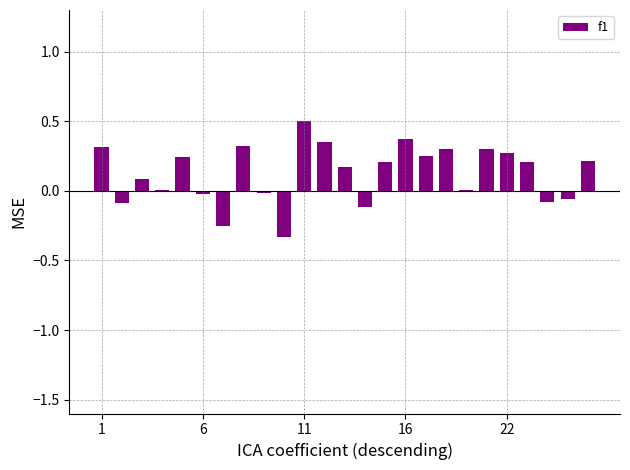

The chart shows a value of 0.5 at 1. True or false?

False